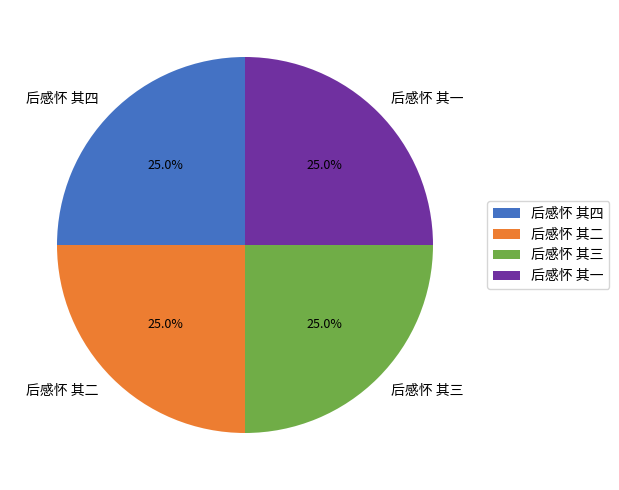

What percentage do 后感怀 其一 and 后感怀 其三 together represent?

50.0%